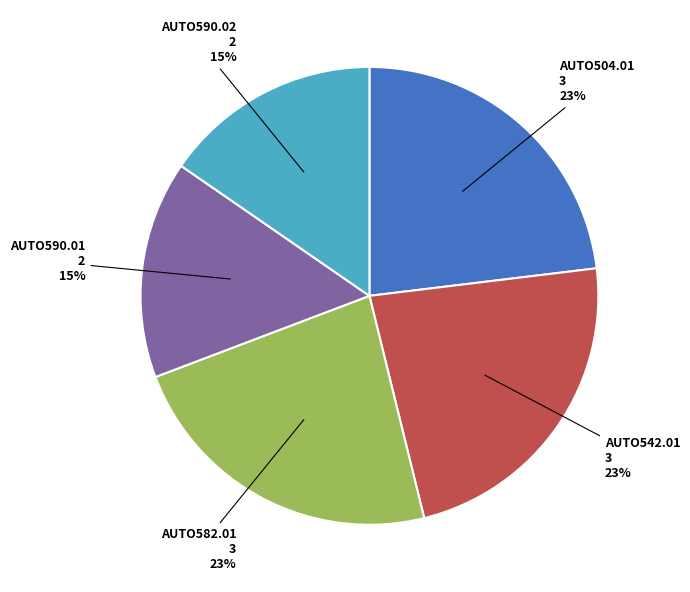

Is the sum of AUTO542.01 and AUTO590.01 greater than half?

No